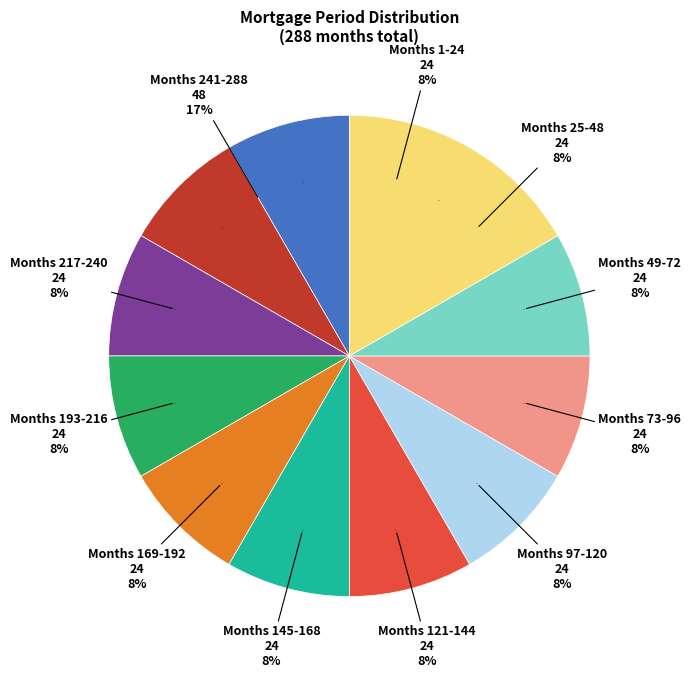

True or false: Month 217-240 accounts for 8% of the total.

True